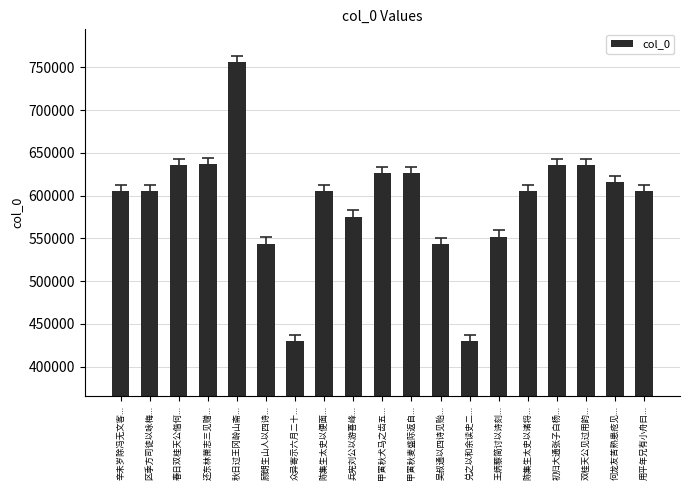

What value does the data have at 王炳藜简讨以诗刻...?

552195